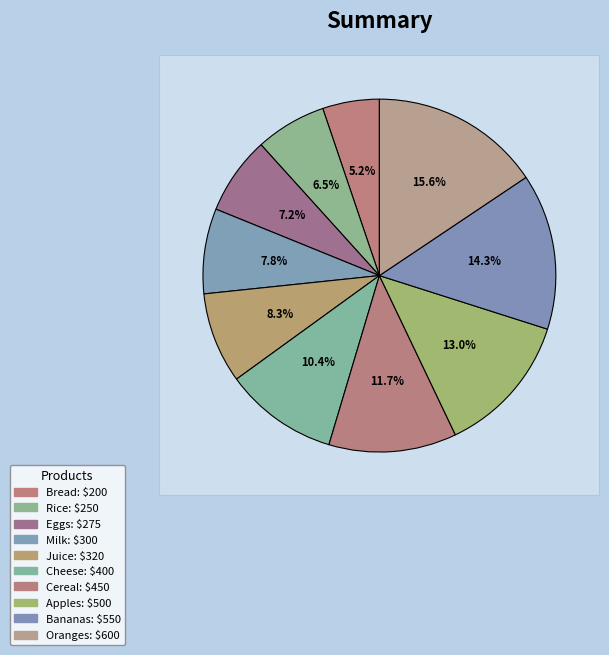

What is the total percentage of Cheese and Cereal?

22.1%